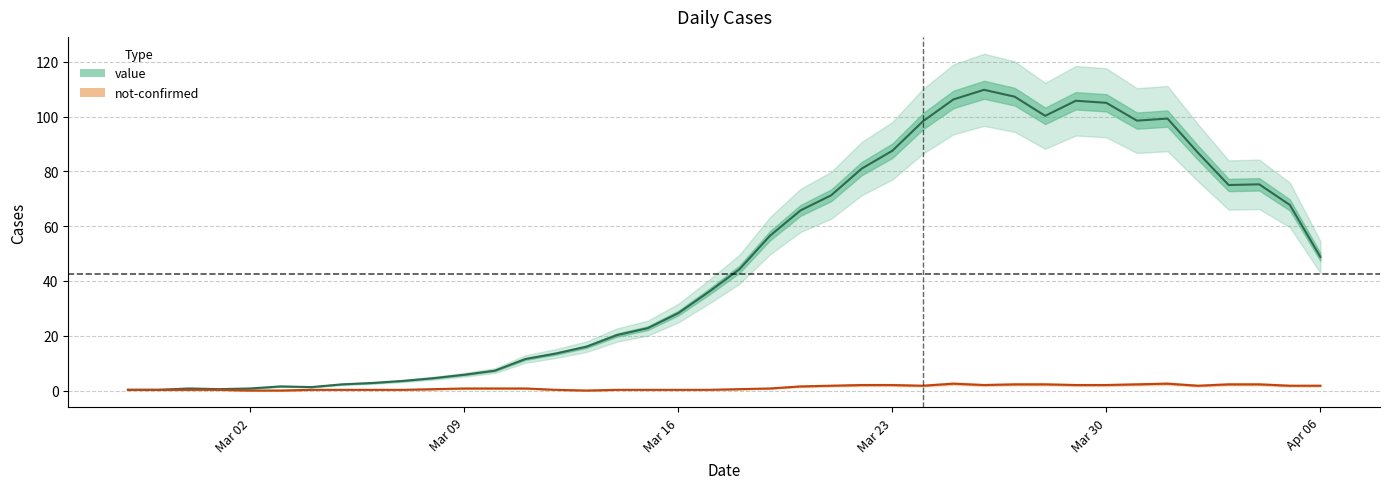

List the series in order of their peak value, highest first.

value, not-confirmed